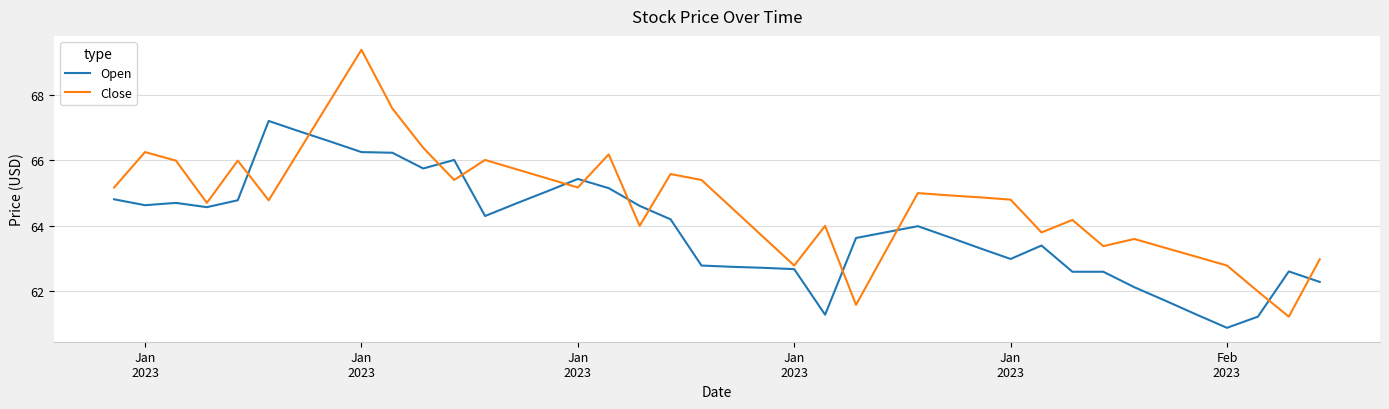

Which series has the largest total across all categories?

Close